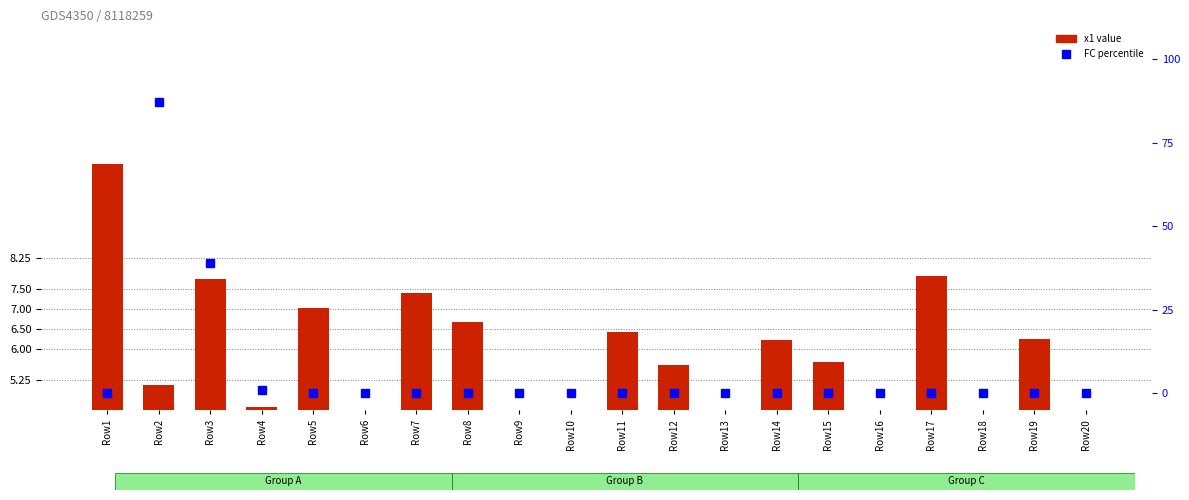

Rank the series by their average value, from highest to lowest.

FC (percentile), x1 value